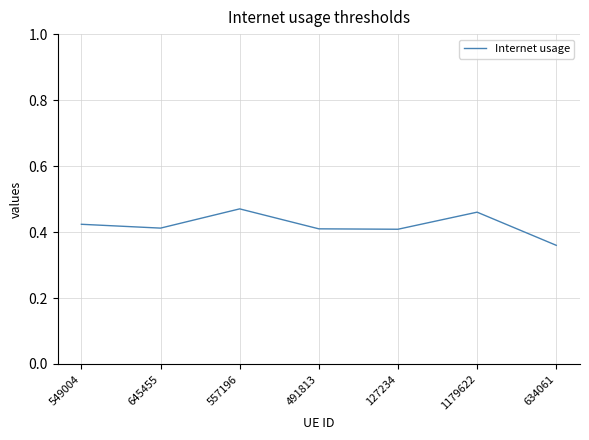

Count the values in the range 0 to 1.

7